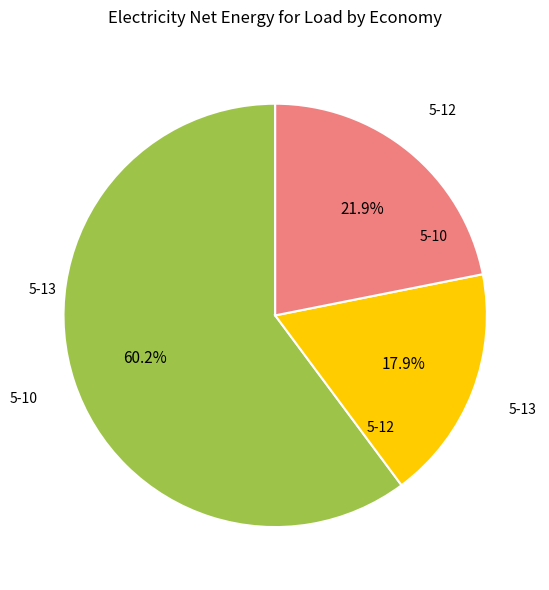

Does any single category account for the majority?

Yes